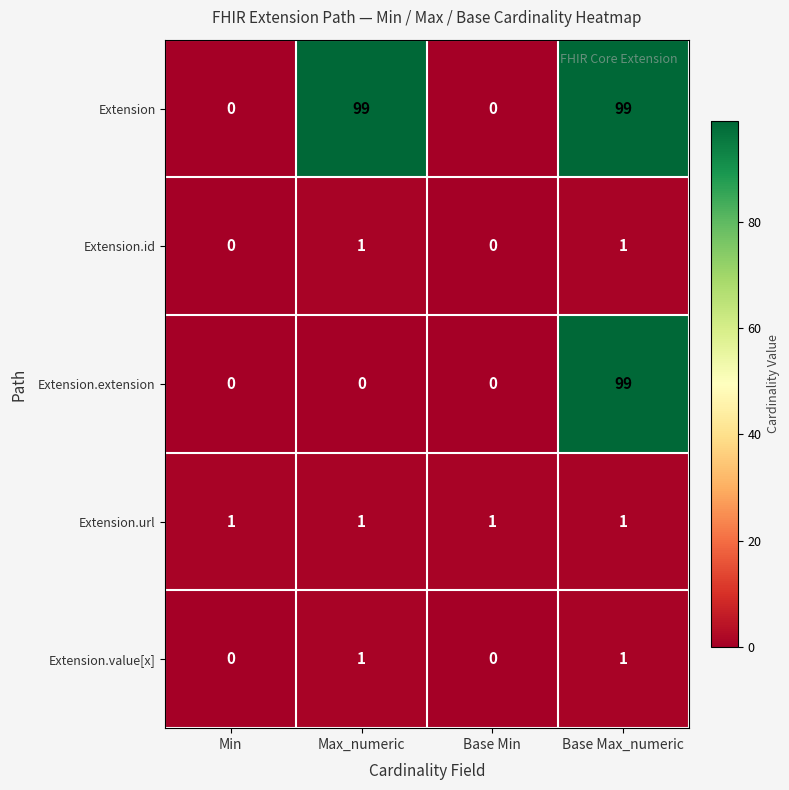

What is the total value across all series at Min?

1